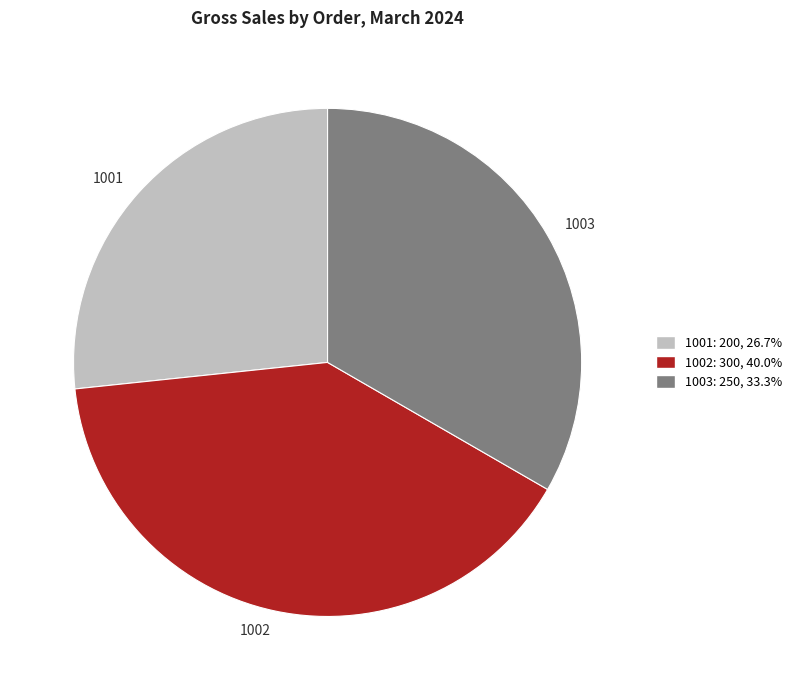

Between 1001 and 1003, which is larger?

1003